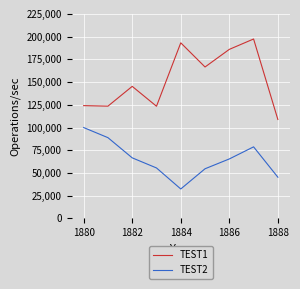

True or false: TEST2 and TEST1 intersect in this chart.

False